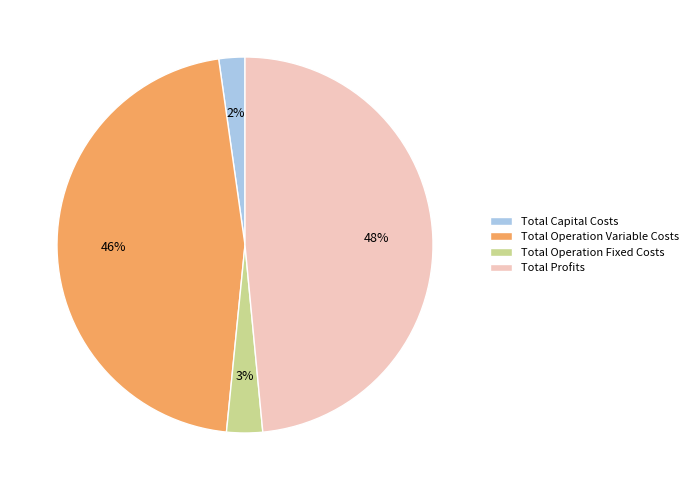

Count the number of slices in the pie.

4